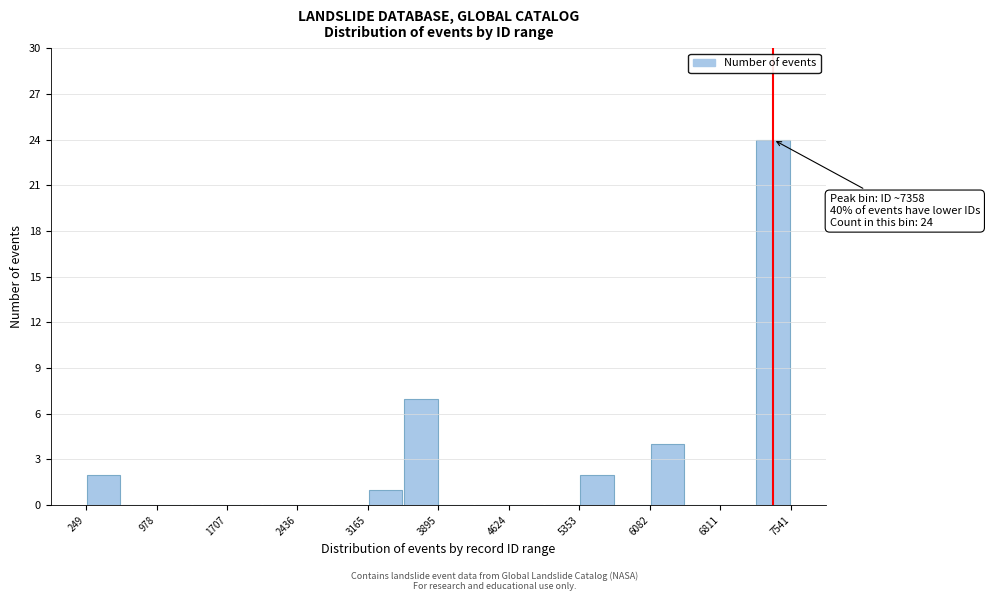

Around what value on the x-axis is the tallest bar? Give the approximate position of its centre, as read against the axis.

7400